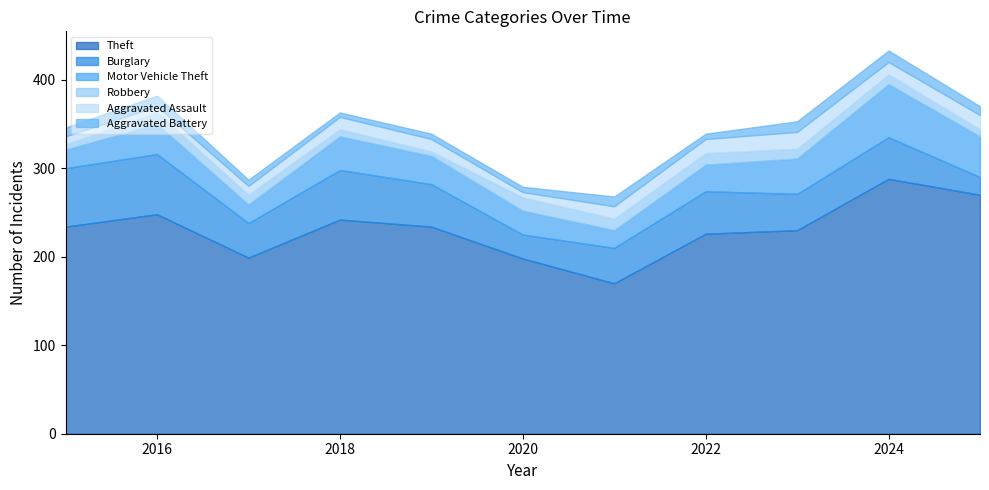

What value does the Theft series have at 2016, to the nearest 50?

250